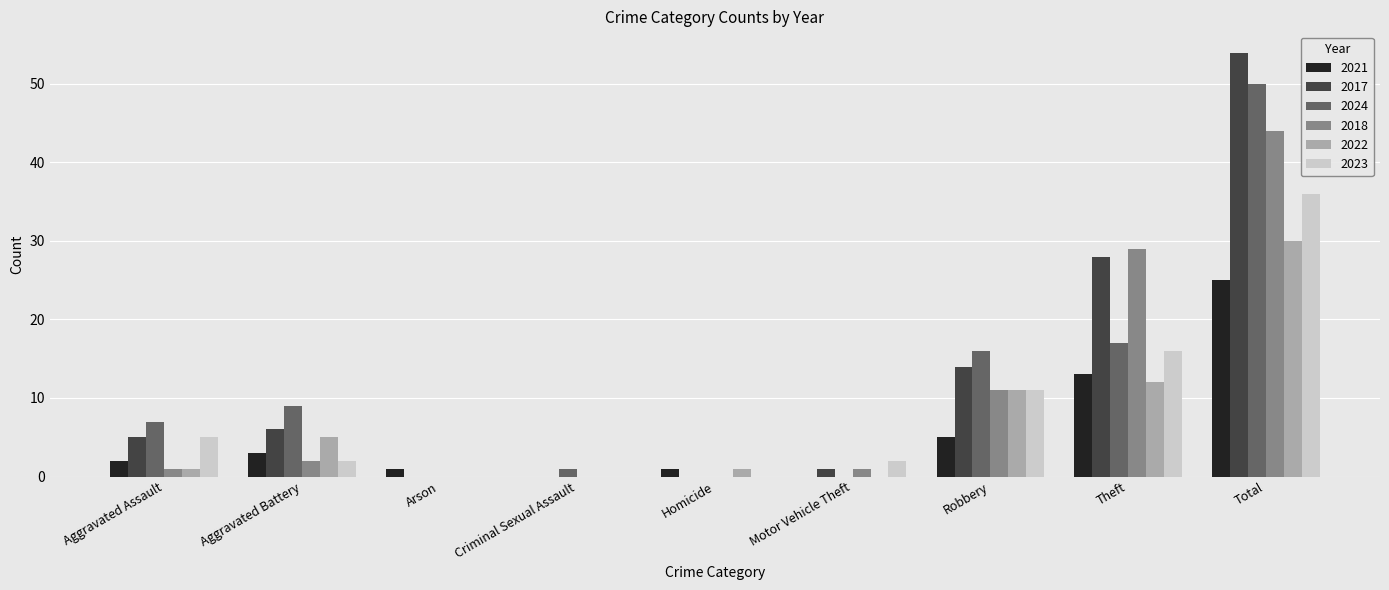

Which category has the highest value across all series?

Total